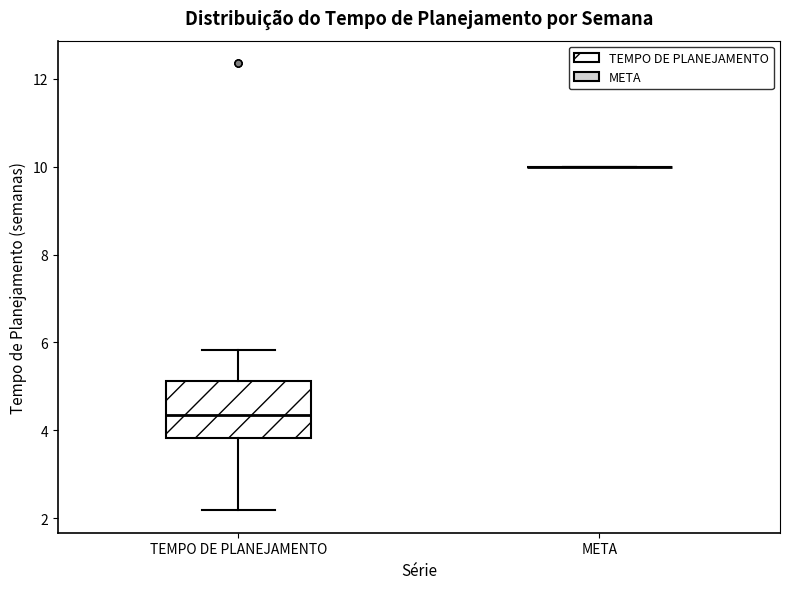

Reading left to right, read every box against the y-axis: the position of its median line, the range the box covers, and the ends of its whiskers. The values are not printed on the chart, so give them approximately, as read against the axis.

TEMPO DE PLANEJAMENTO: median 4.4, box 3.8 to 5.2, whiskers 2.2 to 5.8
META: box collapsed to a line at 10.0, whiskers 10.0 to 10.0